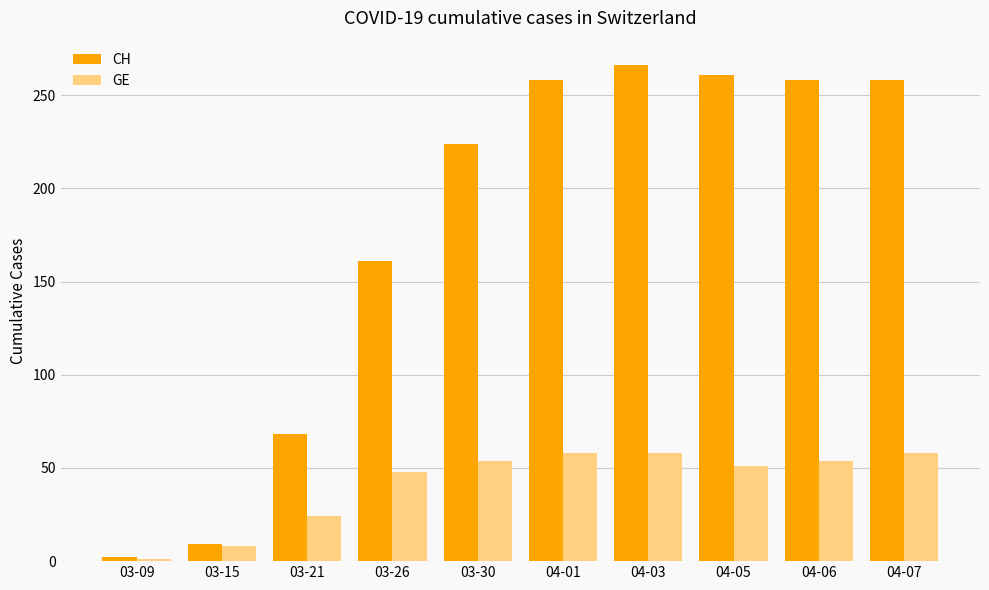

What position from the right is 03-30?

6